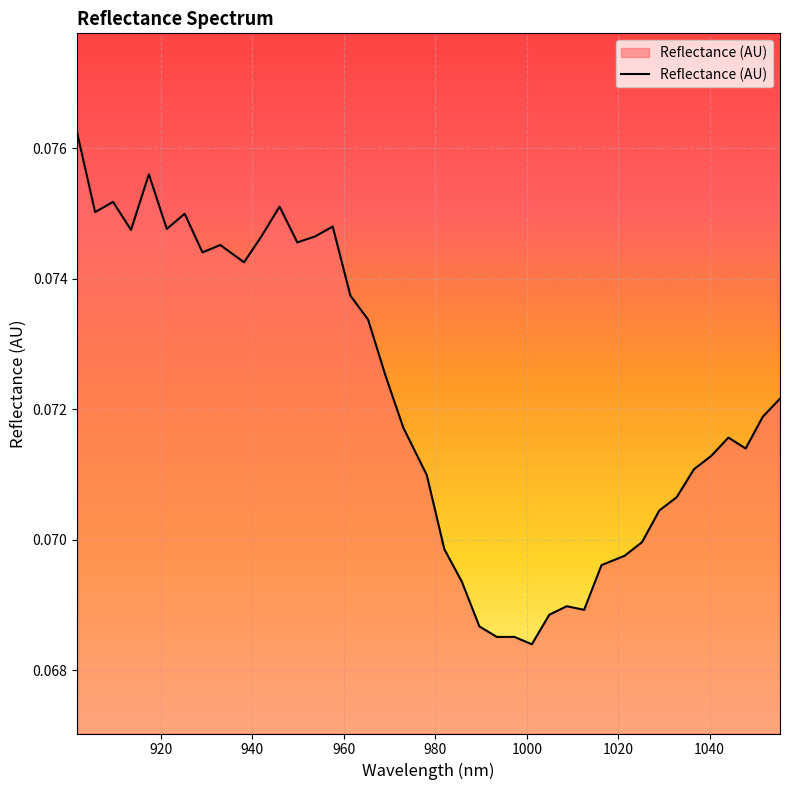

What is the greatest value displayed?

0.1